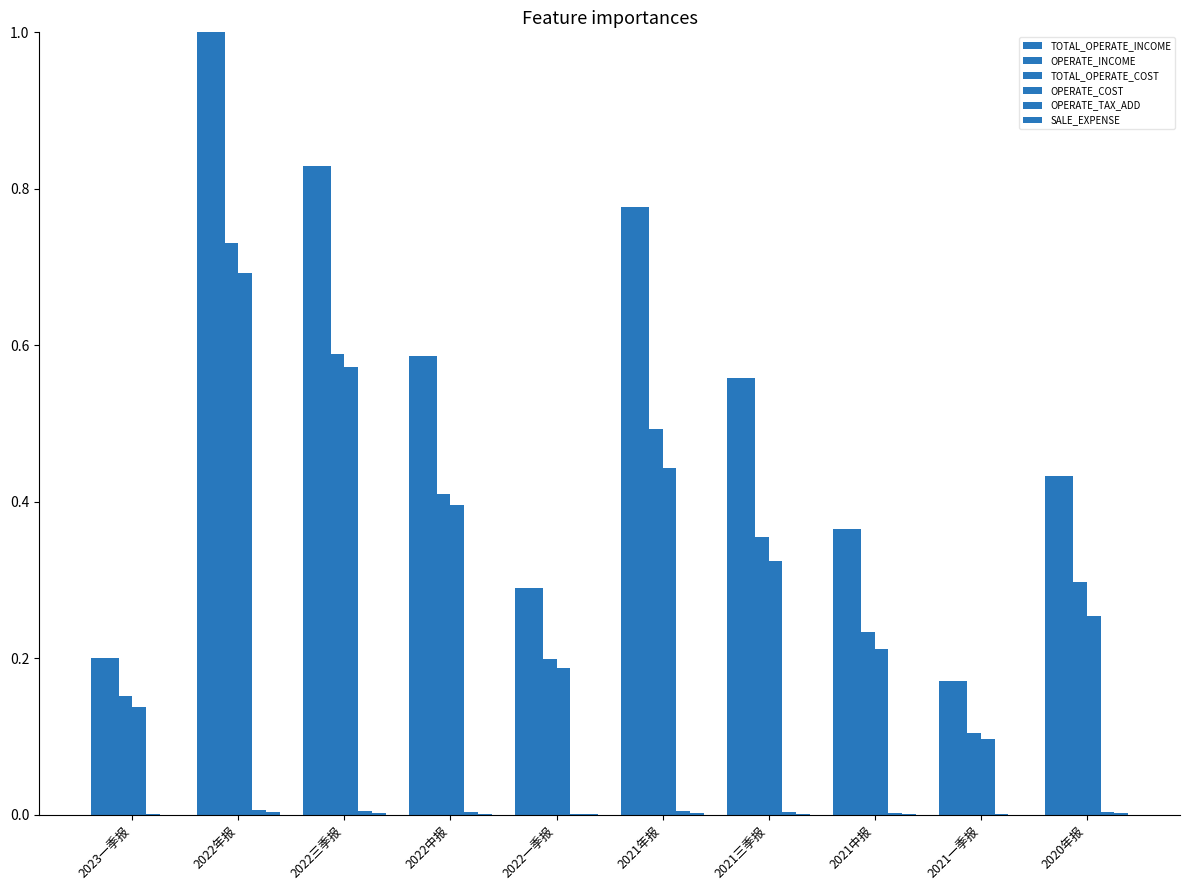

Are the bars horizontal?

No